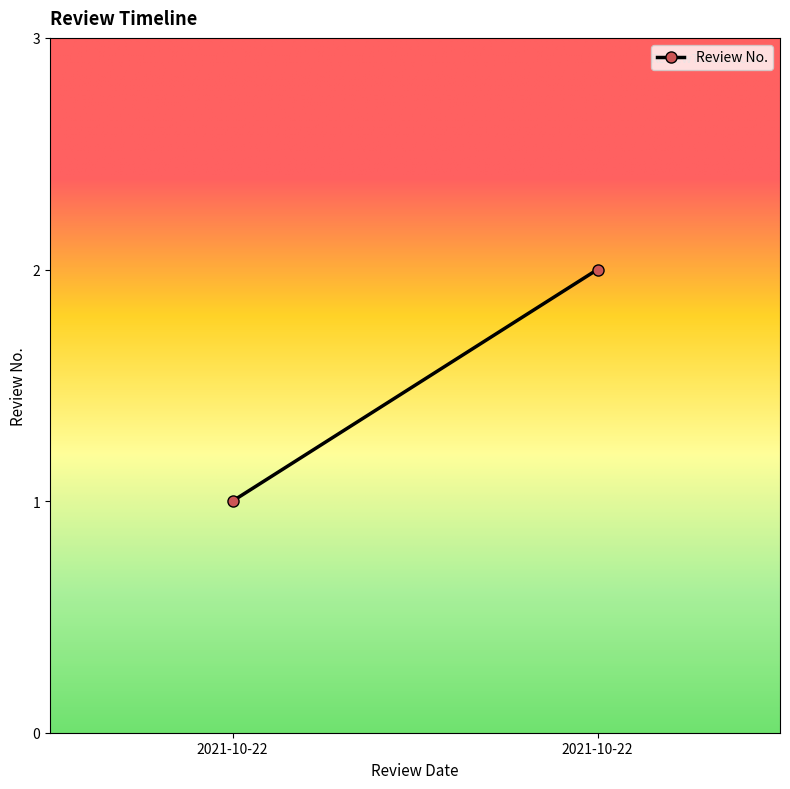

Reading right to left, list all the values displayed in this chart.

2021-10-22=2	2021-10-22=1